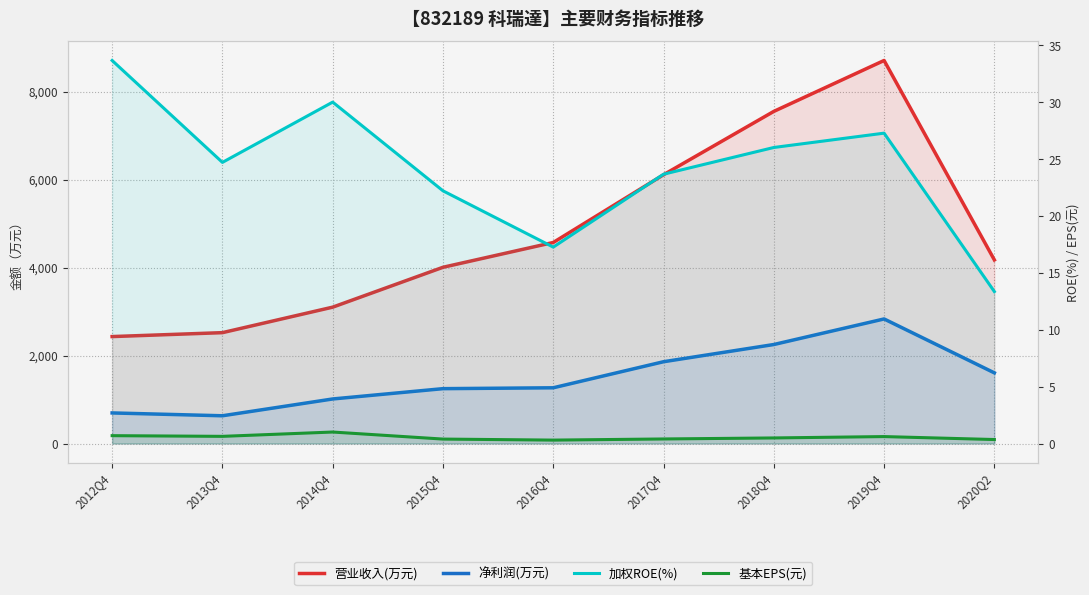

What is the total value across all series at 2019Q4?

11564.3